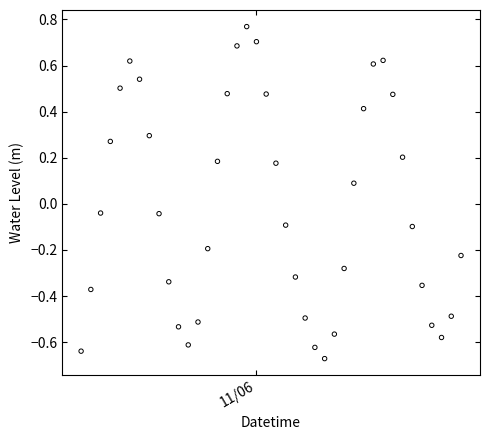

What is the range of Y values (max minus min)?

1.4